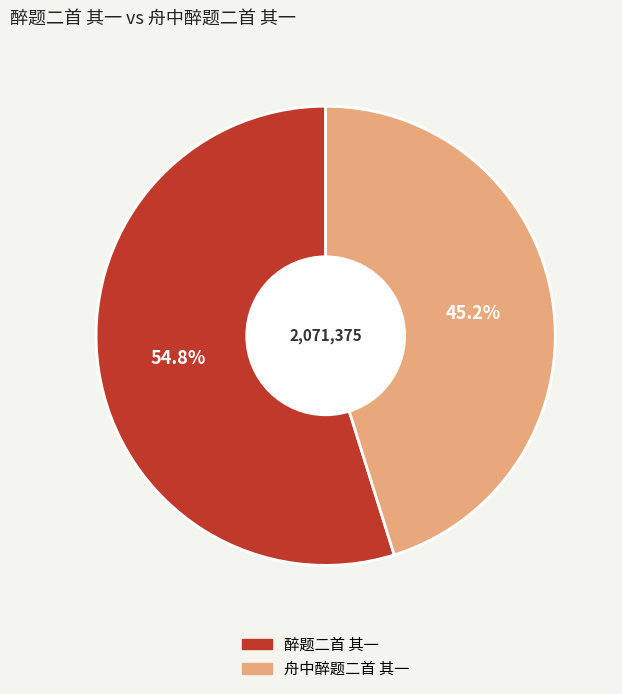

Is it true that 醉题二首 其一 is 55% of the pie?

True